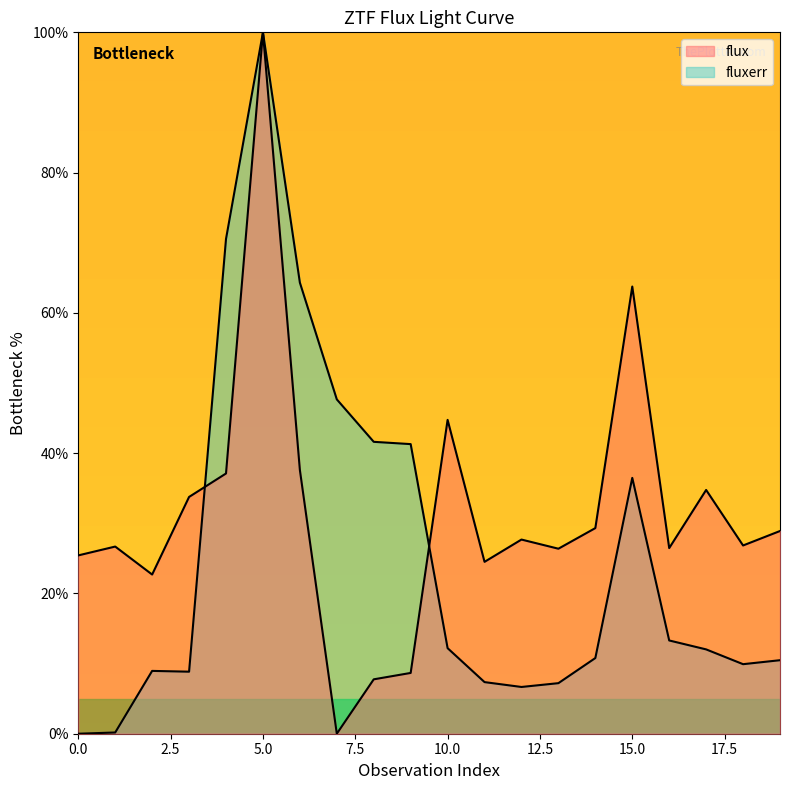

Reading right to left, transcribe all the data shown in this chart.

flux: 28.9	26.8	34.8	26.5	63.8	29.3	26.4	27.7	24.5	44.7	8.7	7.8	0.0	37.6	100.0	37.1	33.8	22.7	26.7	25.4
fluxerr: 10.5	9.9	12.0	13.3	36.5	10.8	7.2	6.7	7.4	12.2	41.3	41.6	47.7	64.3	100.0	70.5	8.8	9.0	0.2	0.0